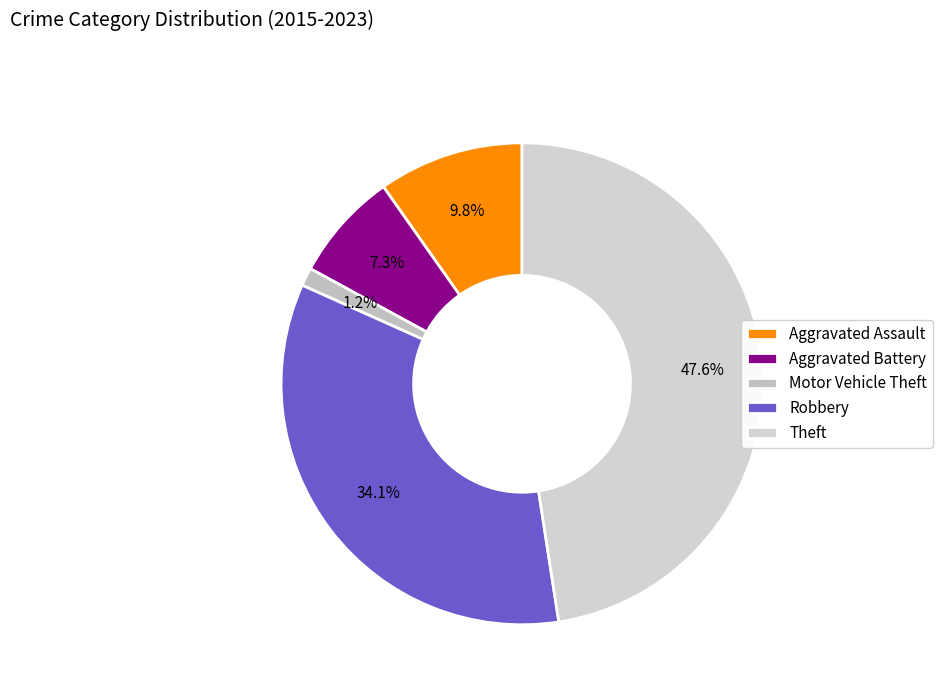

Count the number of slices in the pie.

5